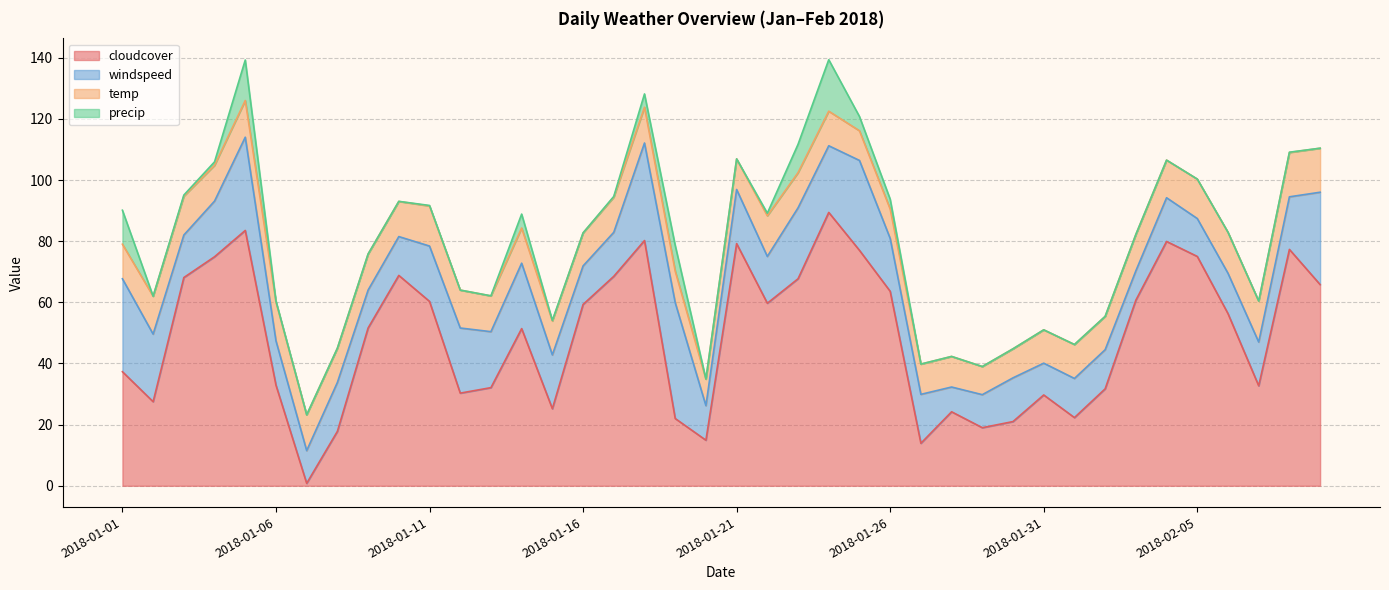

Reading right to left, extract all data points from this chart.

cloudcover: 2018-02-09=65.8	2018-02-08=77.3	2018-02-07=32.7	2018-02-06=56.3	2018-02-05=75.0	2018-02-04=79.9	2018-02-03=60.7	2018-02-02=31.7	2018-02-01=22.3	2018-01-31=29.7	2018-01-30=21.0	2018-01-29=19.0	2018-01-28=24.2	2018-01-27=13.9	2018-01-26=63.6	2018-01-25=77.0	2018-01-24=89.4	2018-01-23=67.7	2018-01-22=59.7	2018-01-21=79.2	2018-01-20=14.9	2018-01-19=22.0	2018-01-18=80.2	2018-01-17=68.5	2018-01-16=59.3	2018-01-15=25.2	2018-01-14=51.4	2018-01-13=32.1	2018-01-12=30.3	2018-01-11=60.3	2018-01-10=68.8	2018-01-09=51.6	2018-01-08=17.8	2018-01-07=0.8	2018-01-06=32.9	2018-01-05=83.5	2018-01-04=74.9	2018-01-03=68.1	2018-01-02=27.5	2018-01-01=37.3
windspeed: 2018-02-09=30.2	2018-02-08=17.2	2018-02-07=14.3	2018-02-06=13.2	2018-02-05=12.4	2018-02-04=14.3	2018-02-03=9.6	2018-02-02=12.8	2018-02-01=12.8	2018-01-31=10.4	2018-01-30=14.3	2018-01-29=10.8	2018-01-28=8.1	2018-01-27=16.0	2018-01-26=17.3	2018-01-25=29.4	2018-01-24=21.8	2018-01-23=23.2	2018-01-22=15.3	2018-01-21=17.7	2018-01-20=11.3	2018-01-19=37.9	2018-01-18=31.9	2018-01-17=14.4	2018-01-16=12.6	2018-01-15=17.6	2018-01-14=21.4	2018-01-13=18.3	2018-01-12=21.3	2018-01-11=18.1	2018-01-10=12.7	2018-01-09=12.4	2018-01-08=16.0	2018-01-07=10.7	2018-01-06=14.5	2018-01-05=30.5	2018-01-04=18.2	2018-01-03=13.9	2018-01-02=22.1	2018-01-01=30.4
temp: 2018-02-09=14.4	2018-02-08=14.5	2018-02-07=13.4	2018-02-06=13.4	2018-02-05=12.9	2018-02-04=12.3	2018-02-03=11.9	2018-02-02=10.9	2018-02-01=11.1	2018-01-31=10.9	2018-01-30=9.5	2018-01-29=9.2	2018-01-28=10.0	2018-01-27=9.9	2018-01-26=9.6	2018-01-25=9.7	2018-01-24=11.3	2018-01-23=11.5	2018-01-22=13.3	2018-01-21=10.0	2018-01-20=8.7	2018-01-19=10.3	2018-01-18=11.7	2018-01-17=11.5	2018-01-16=10.8	2018-01-15=11.1	2018-01-14=11.5	2018-01-13=11.7	2018-01-12=12.4	2018-01-11=13.1	2018-01-10=11.5	2018-01-09=11.8	2018-01-08=11.2	2018-01-07=11.7	2018-01-06=12.7	2018-01-05=12.0	2018-01-04=11.7	2018-01-03=12.7	2018-01-02=12.4	2018-01-01=11.3
precip: 2018-02-09=0.0	2018-02-08=0.1	2018-02-07=0.0	2018-02-06=0.0	2018-02-05=0.0	2018-02-04=0.0	2018-02-03=0.0	2018-02-02=0.0	2018-02-01=0.0	2018-01-31=0.0	2018-01-30=0.0	2018-01-29=0.0	2018-01-28=0.0	2018-01-27=0.0	2018-01-26=3.2	2018-01-25=4.7	2018-01-24=16.8	2018-01-23=9.3	2018-01-22=0.8	2018-01-21=0.0	2018-01-20=0.0	2018-01-19=8.4	2018-01-18=4.3	2018-01-17=0.2	2018-01-16=0.0	2018-01-15=0.2	2018-01-14=4.6	2018-01-13=0.0	2018-01-12=0.0	2018-01-11=0.2	2018-01-10=0.0	2018-01-09=0.0	2018-01-08=0.0	2018-01-07=0.0	2018-01-06=0.3	2018-01-05=13.2	2018-01-04=1.1	2018-01-03=0.4	2018-01-02=0.0	2018-01-01=11.1